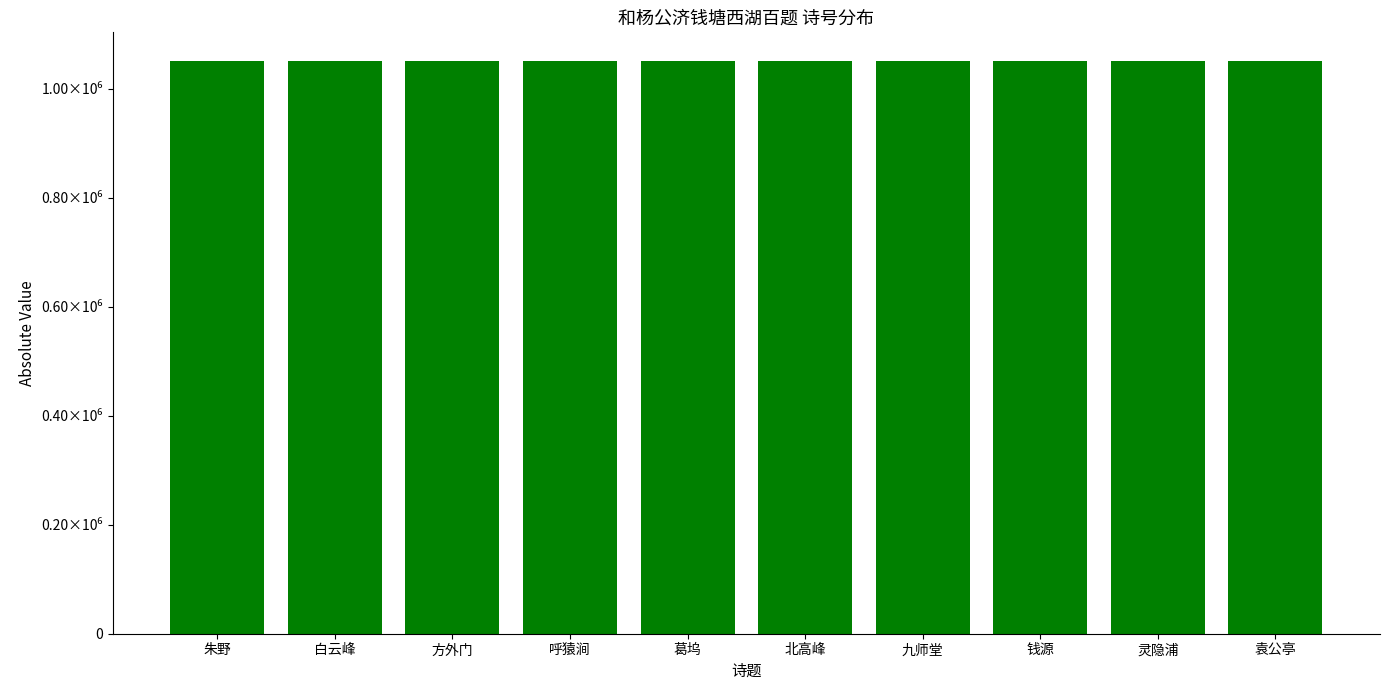

Does the chart contain any negative values?

No